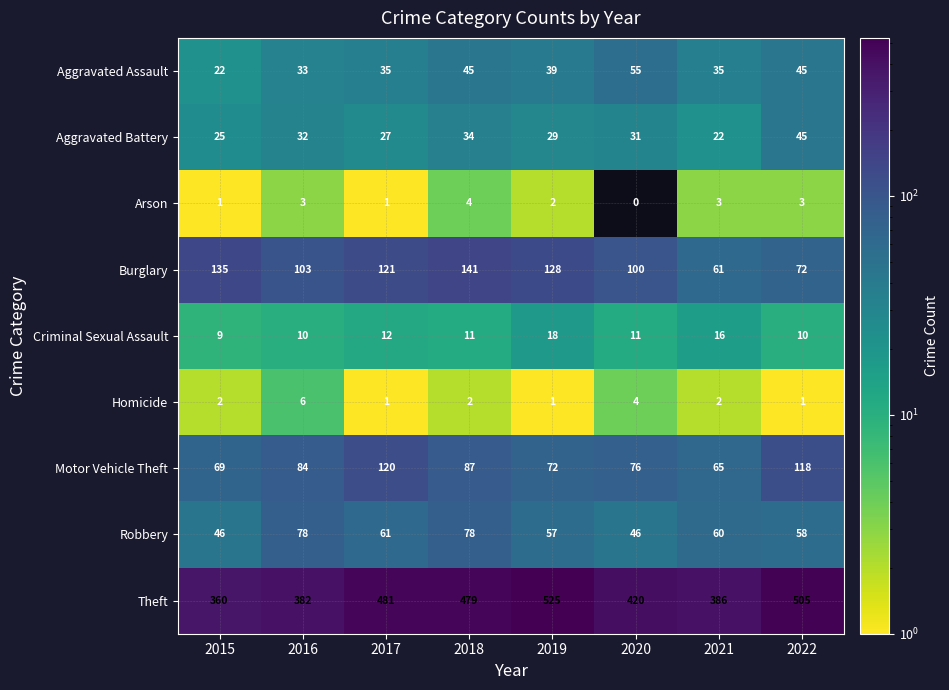

Which category has the lowest value across all series?

2020